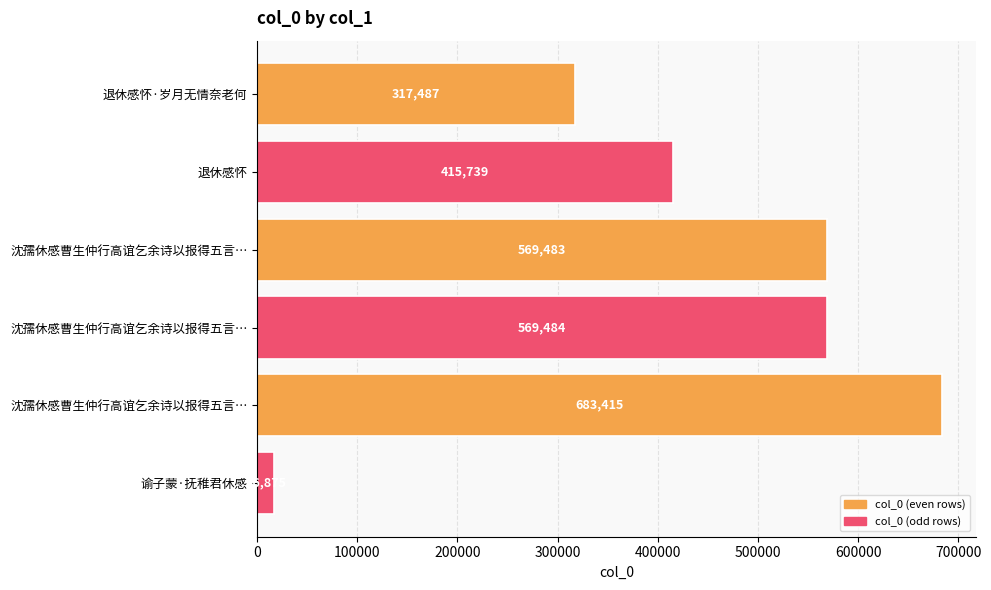

How many data points are less than 569483?

3